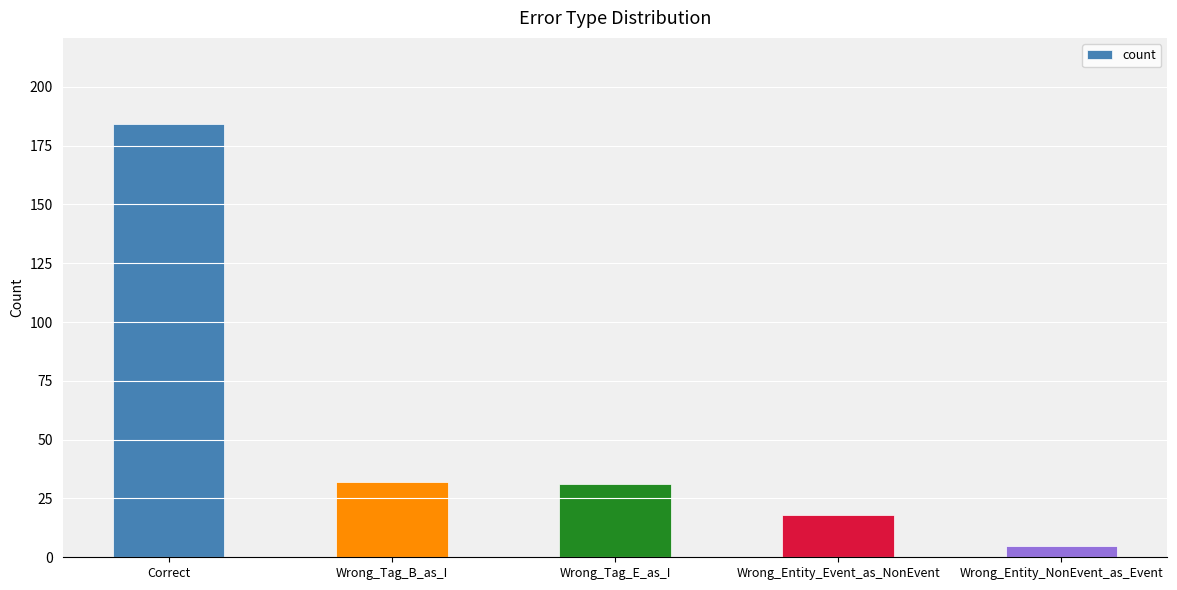

Count the number of data series in this chart.

1